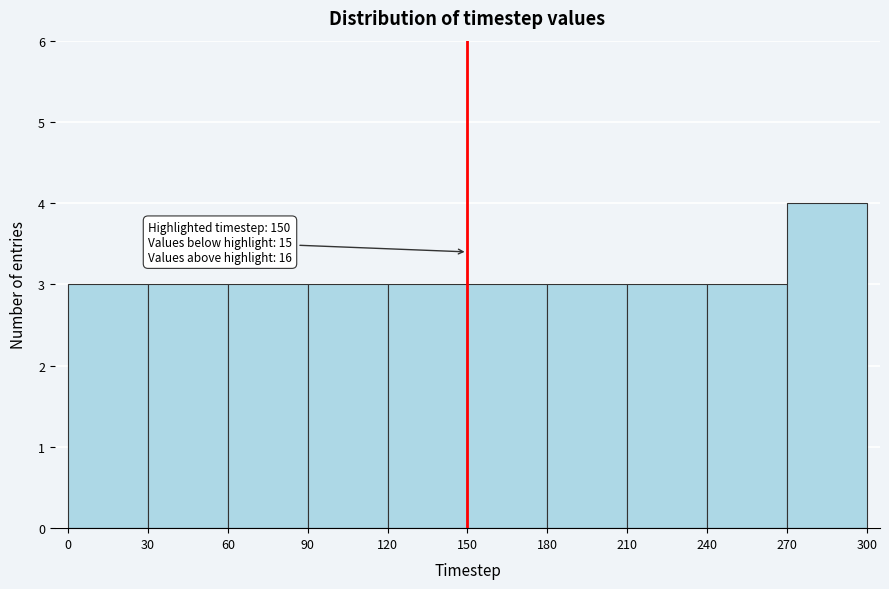

Which range on the x-axis has the tallest bar?

270 to 300